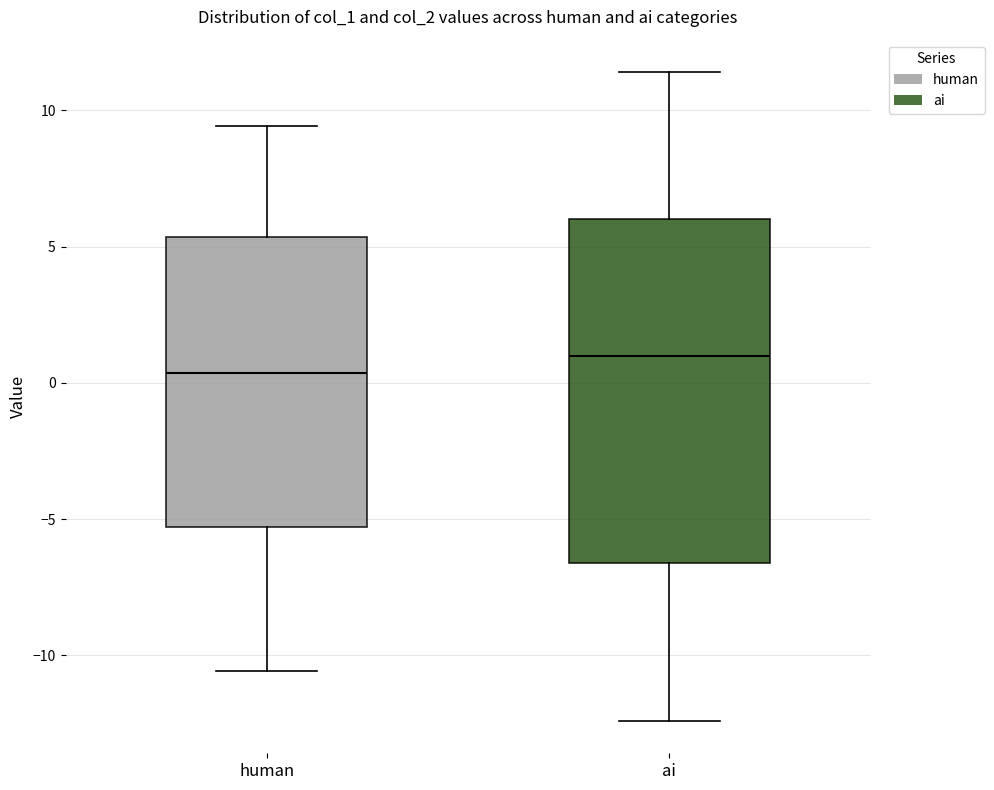

Comparing the boxes themselves (not the whiskers), which one is the tallest?

ai